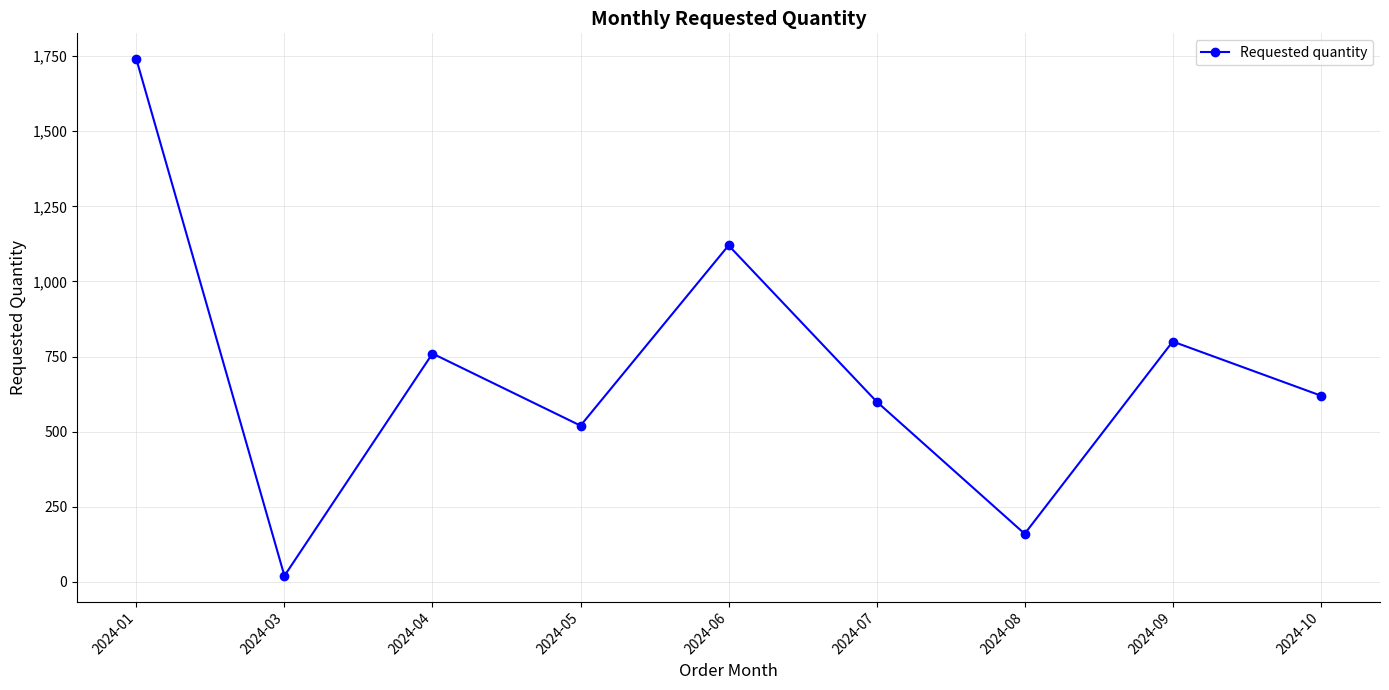

Reading left to right, extract all data points from this chart.

1740	20	760	520	1120	600	160	800	620